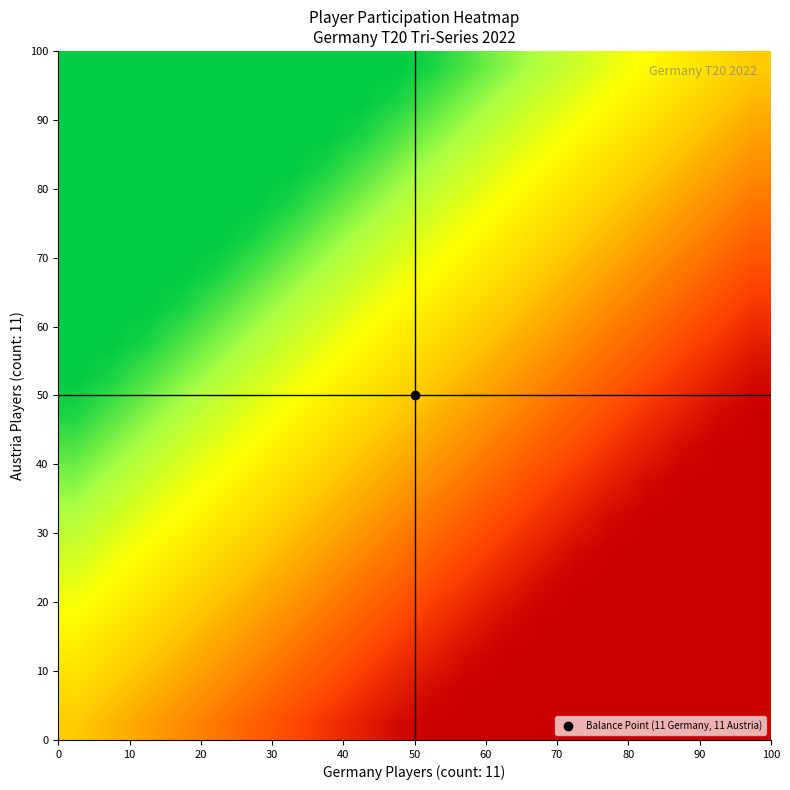

What is the greatest value displayed?

50.0